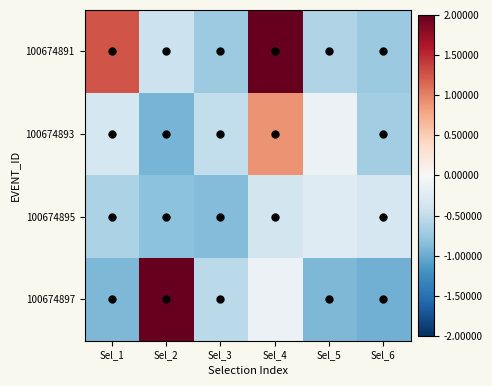

How many series are shown in this chart?

4